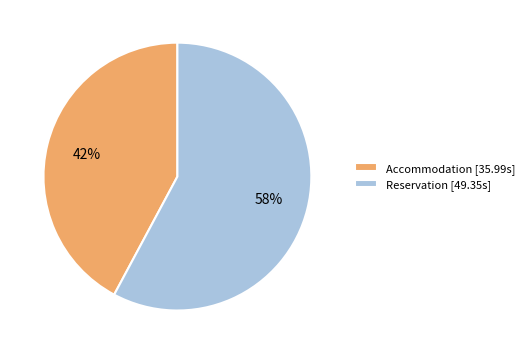

Is there a majority slice in this chart?

Yes